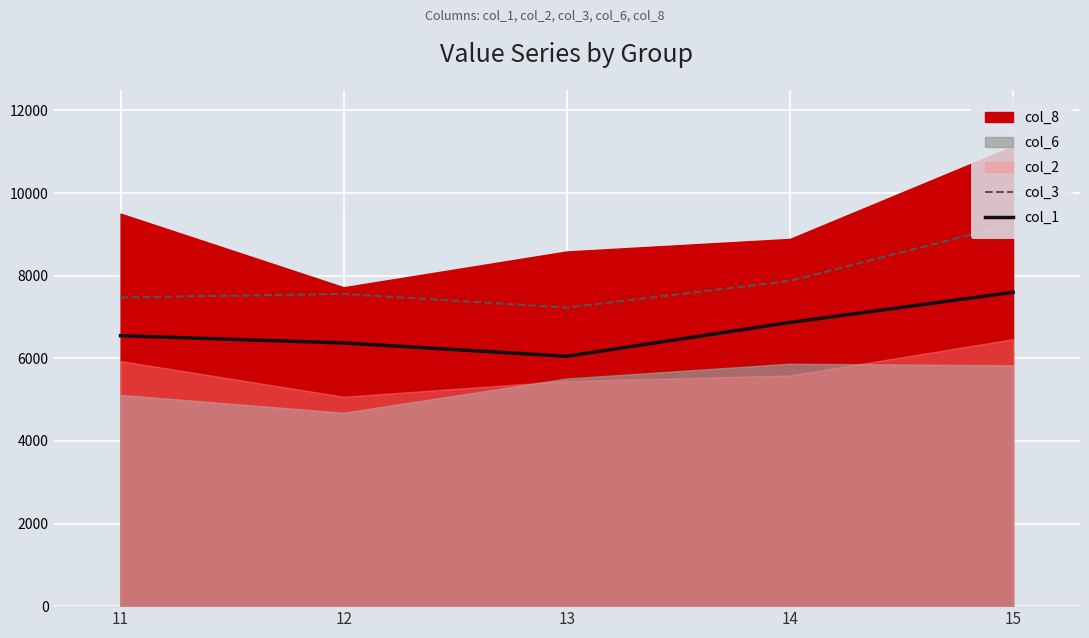

What is the minimum value for col_1?

6048.2